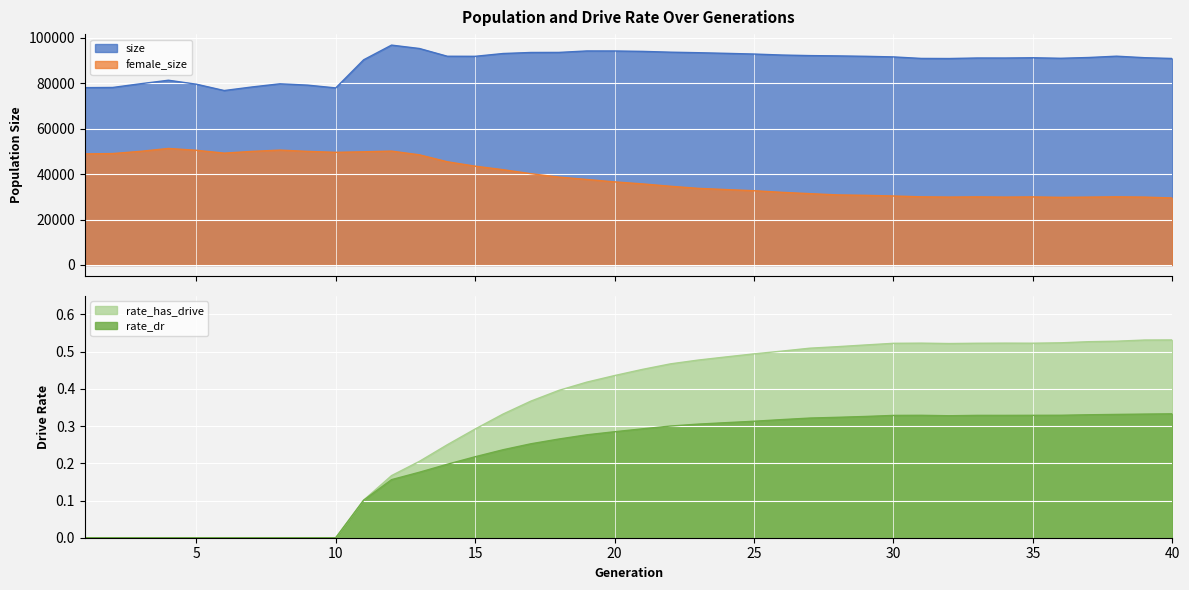

What are all the series names shown in the legend?

size, female_size, rate_dr, rate_has_drive